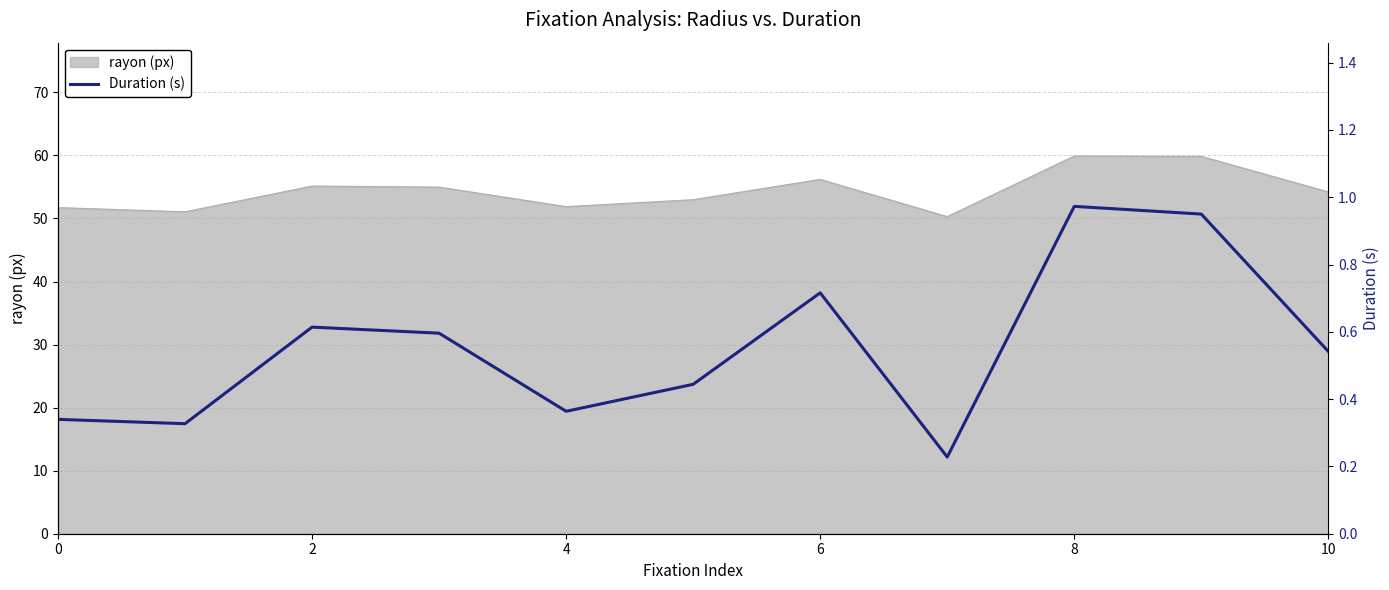

What is the minimum value for rayon (px)?

50.3